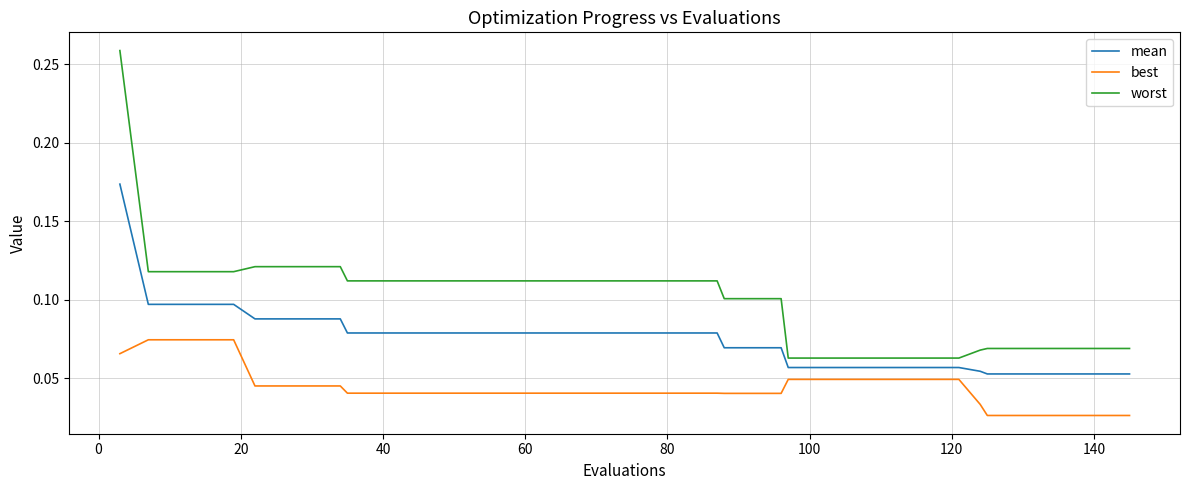

Does the chart display data point markers on the line(s)?

No